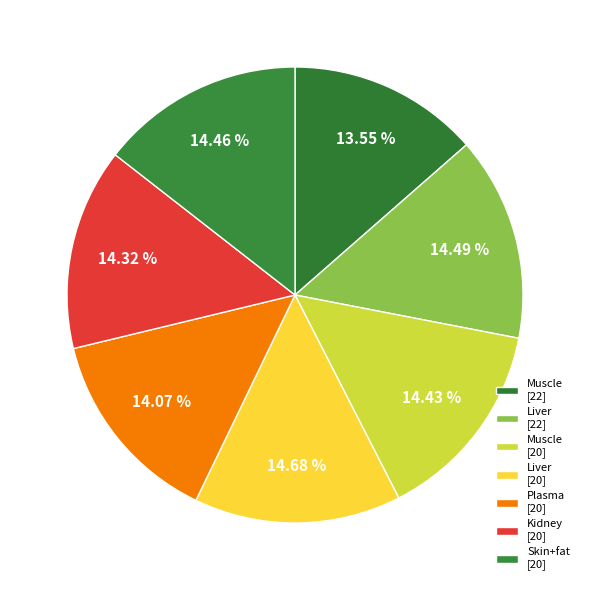

To the nearest percent, what is the difference between the largest and smallest slice percentages?

1%